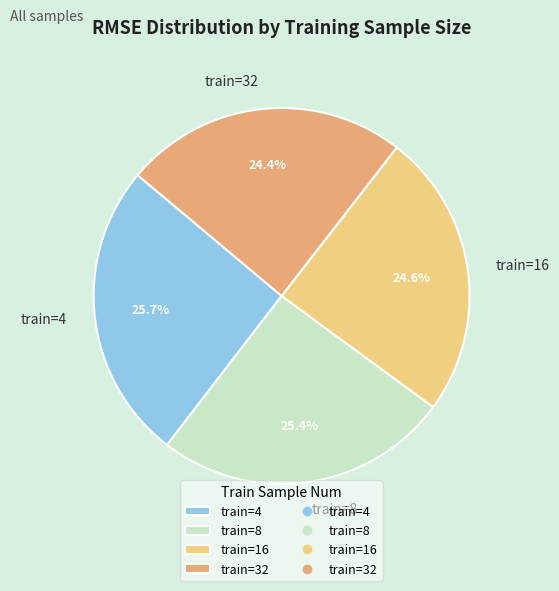

Which has a higher value, train=32 or train=8?

train=8